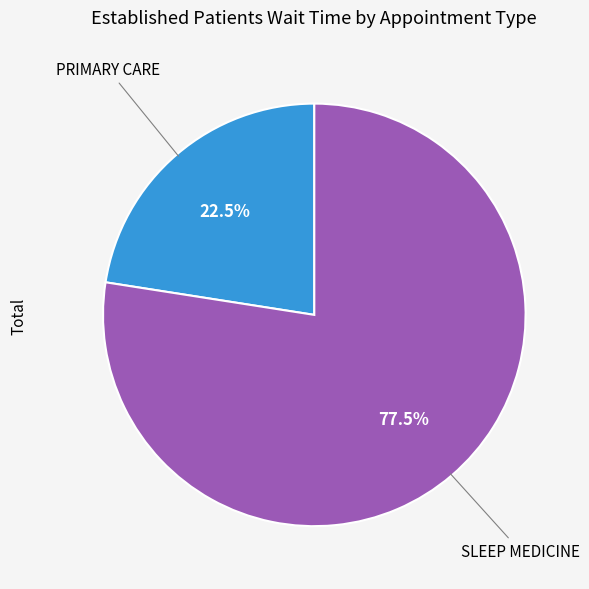

Is there a majority slice in this chart?

Yes